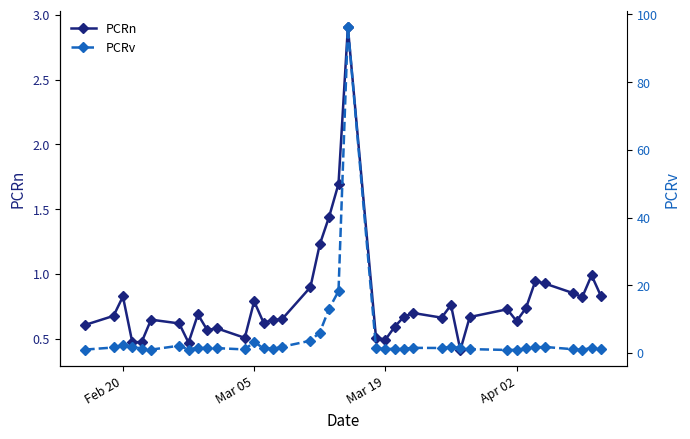

Is it true that PCRn equals 0.8 at Feb 20?

True